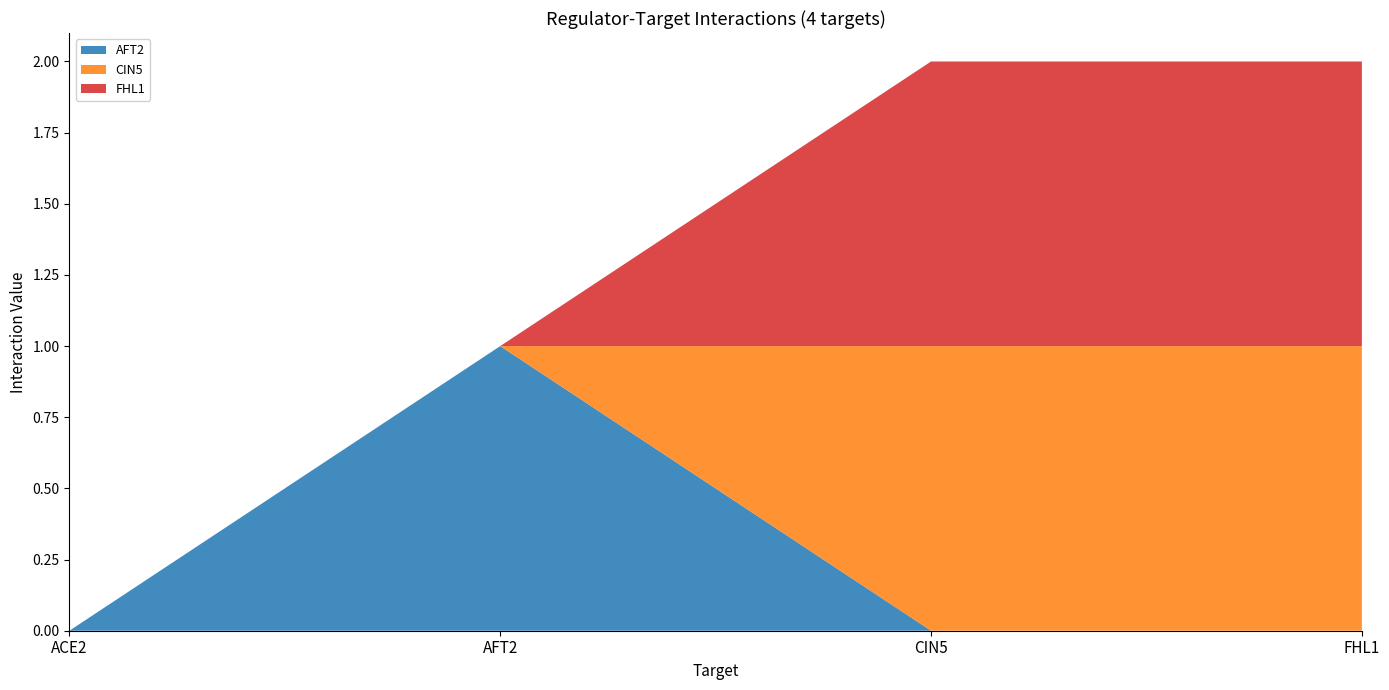

Reading left to right, list all the values displayed in this chart.

AFT2: ACE2=0	AFT2=1	CIN5=0	FHL1=0
CIN5: ACE2=0	AFT2=0	CIN5=1	FHL1=1
FHL1: ACE2=0	AFT2=0	CIN5=1	FHL1=1